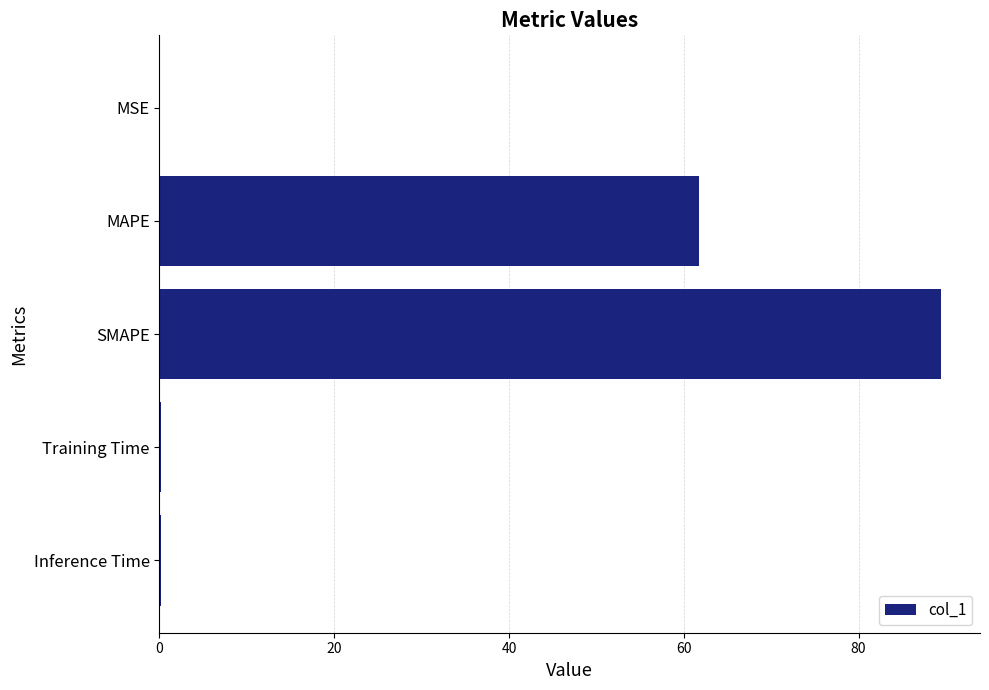

Between MAPE and SMAPE, which is larger?

SMAPE